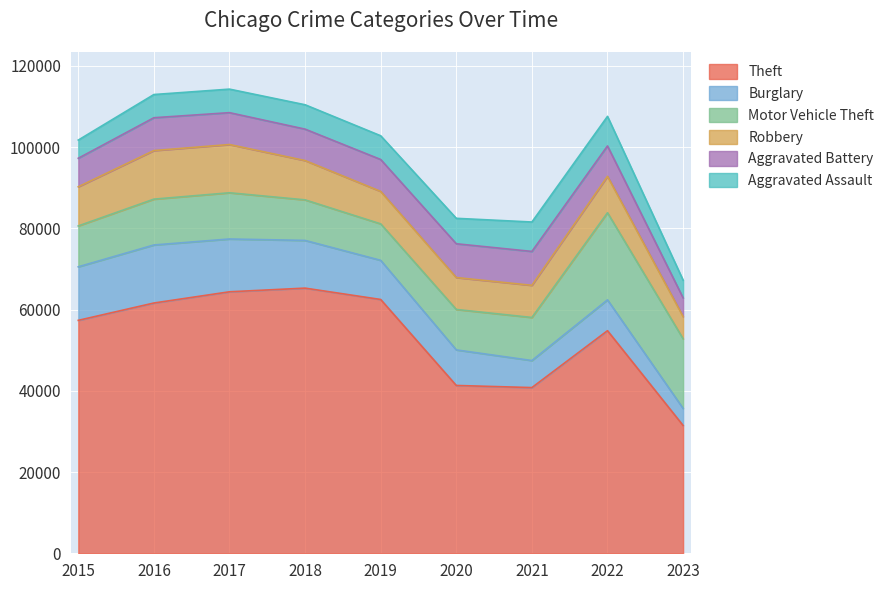

Reading right to left, what are all the values shown in this chart?

Theft: 2023=31468	2022=54809	2021=40797	2020=41320	2019=62491	2018=65286	2017=64384	2016=61621	2015=57350
Burglary: 2023=4198	2022=7592	2021=6659	2020=8757	2019=9638	2018=11747	2017=13001	2016=14289	2015=13184
Motor Vehicle Theft: 2023=17148	2022=21446	2021=10602	2020=9959	2019=8977	2018=9985	2017=11380	2016=11286	2015=10068
Robbery: 2023=5475	2022=8965	2021=7918	2020=7855	2019=7994	2018=9680	2017=11880	2016=11960	2015=9638
Aggravated Battery: 2023=4604	2022=7486	2021=8346	2020=8319	2019=7857	2018=7734	2017=7845	2016=8085	2015=7018
Aggravated Assault: 2023=4349	2022=7278	2021=7243	2020=6263	2019=5841	2018=6001	2017=5793	2016=5712	2015=4480